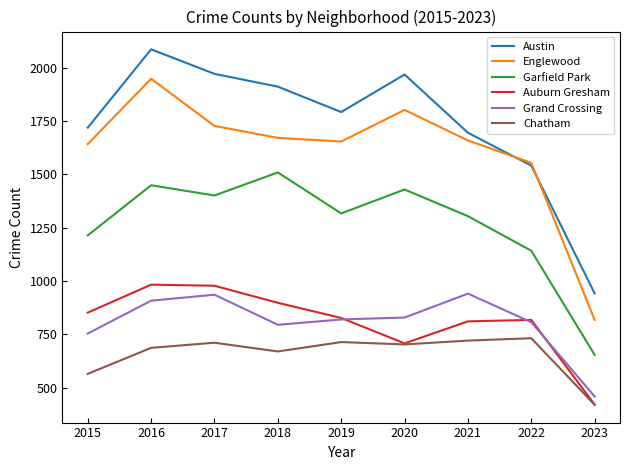

At which category is the sum across all series the highest?

2016